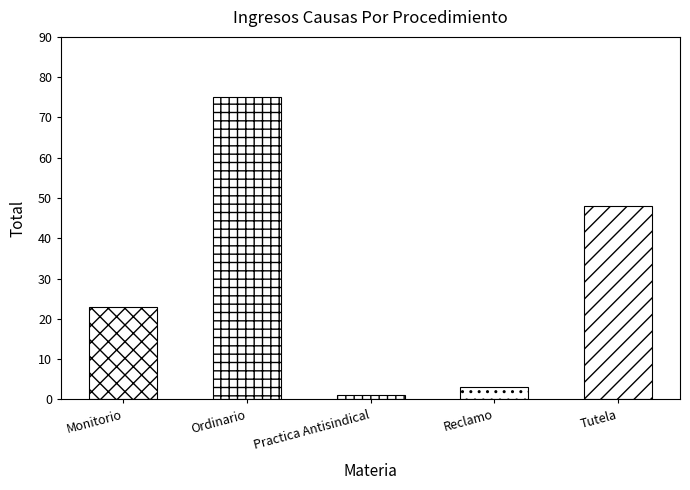

What is the difference between the maximum and minimum values?

74